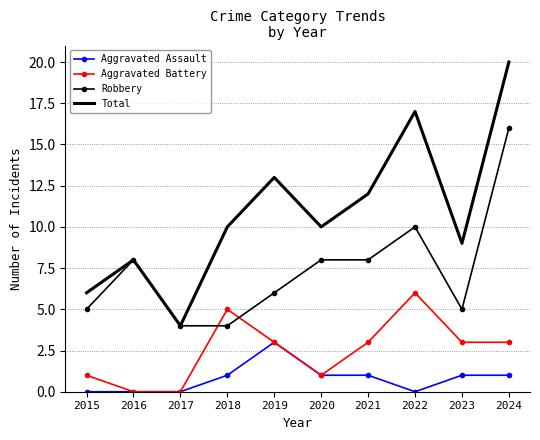

Which series has the widest spread of values?

Total